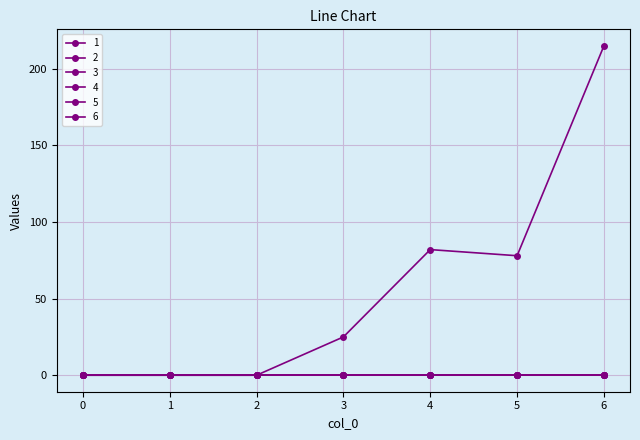

At which label is 1 closest to 107?

4